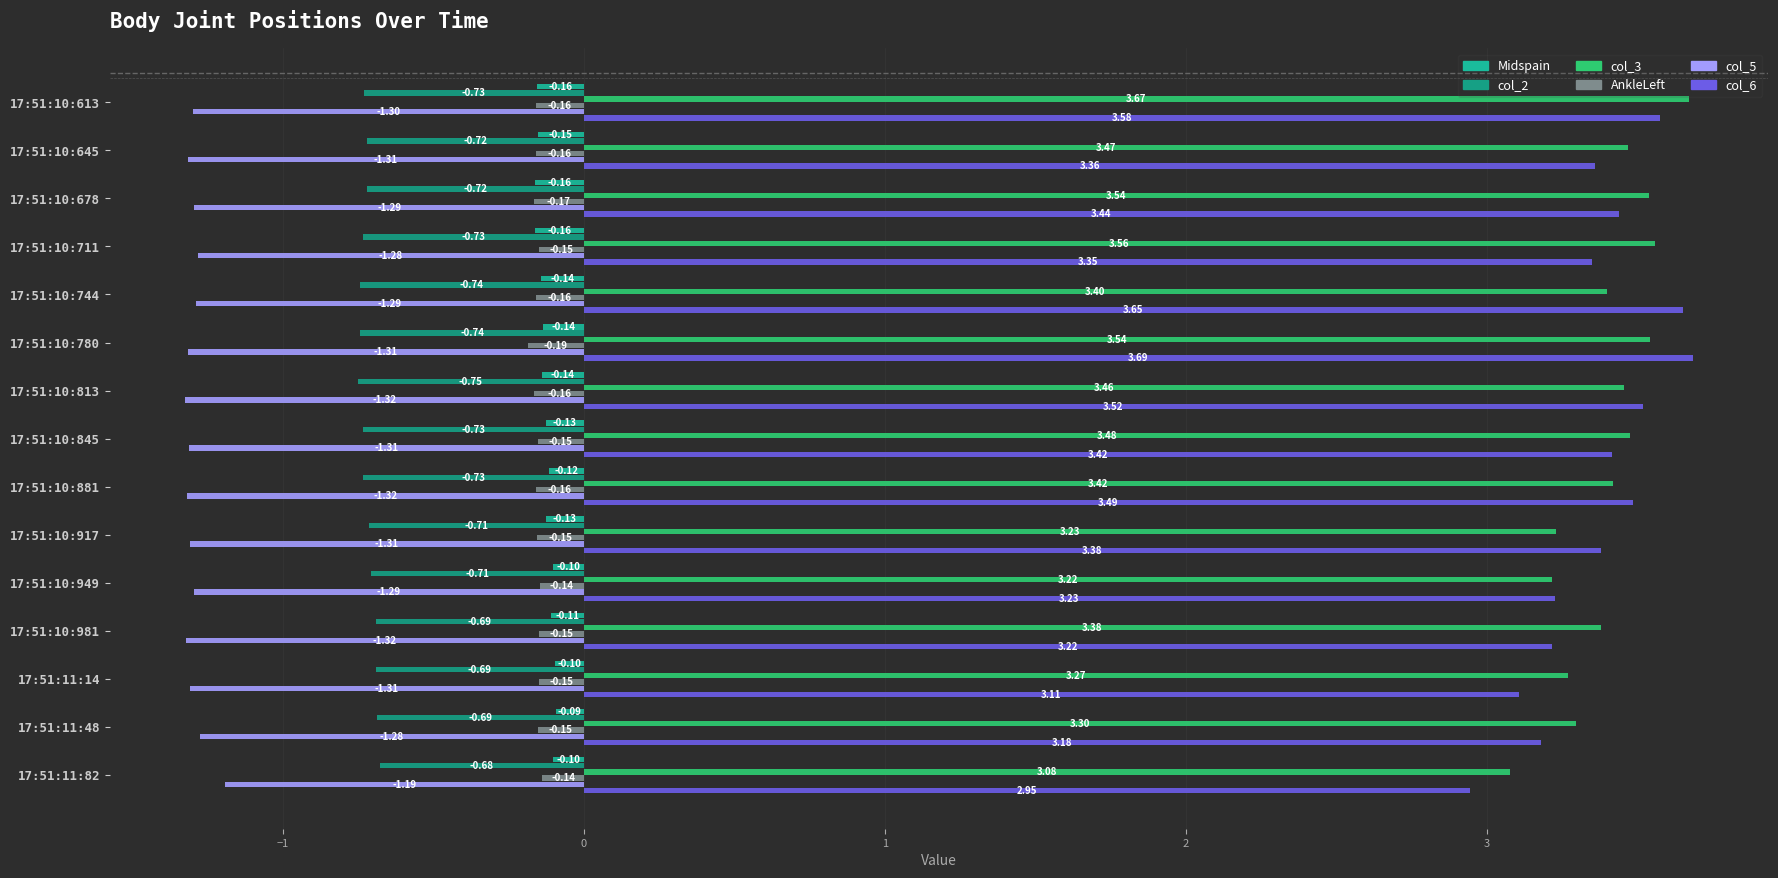

How many distinct data groups are displayed?

6